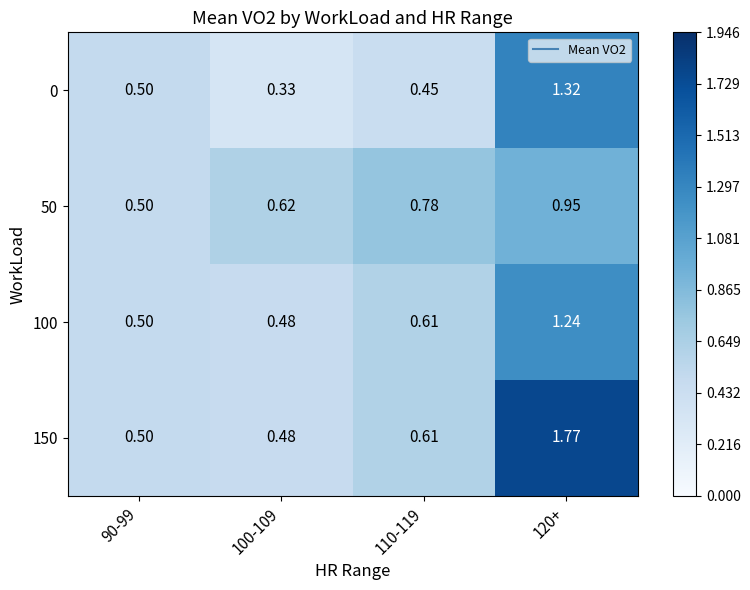

Is the value of 100 at 110-119 greater than the value of 0 at 110-119?

Yes